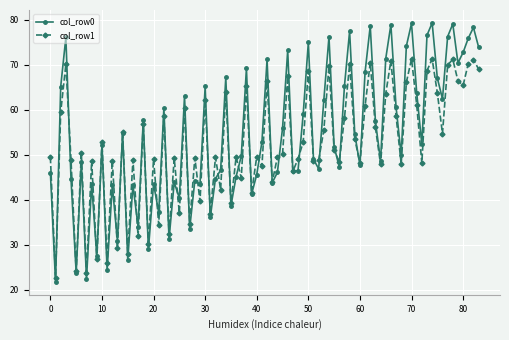

What are all the series names shown in the legend?

col_row0, col_row1